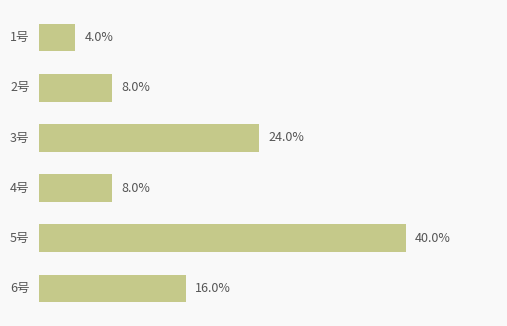

Are the bars horizontal?

Yes